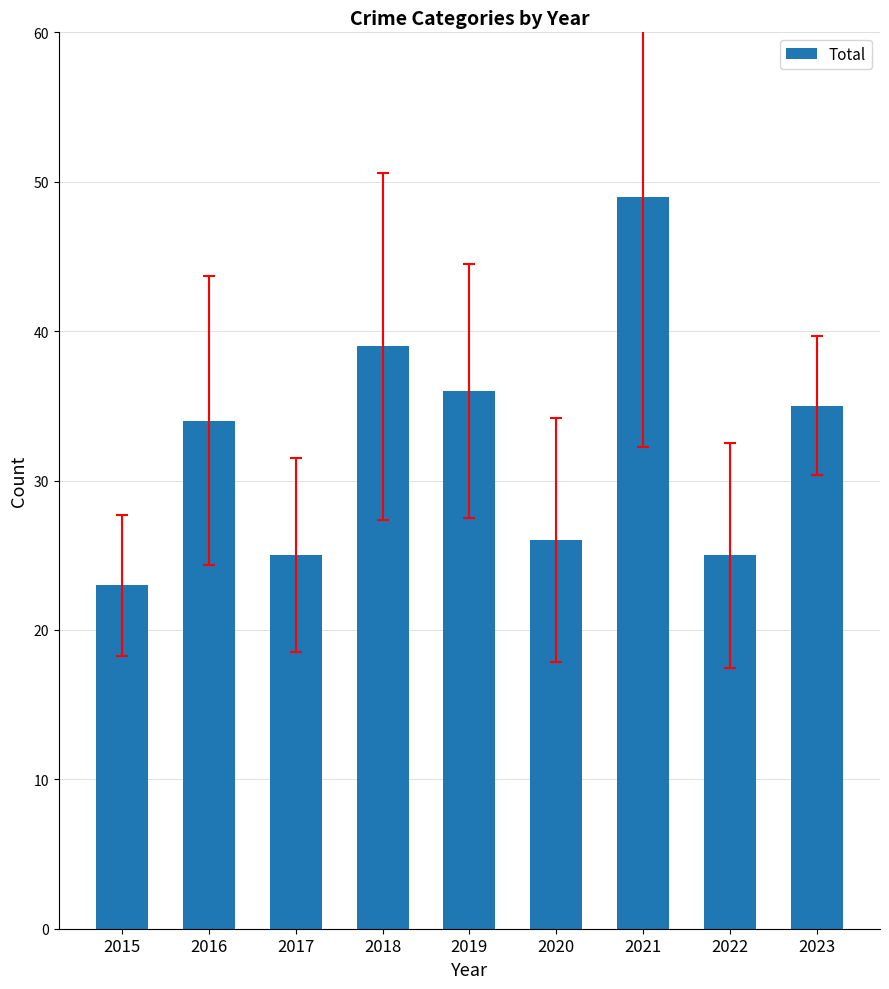

What is the average value?

32